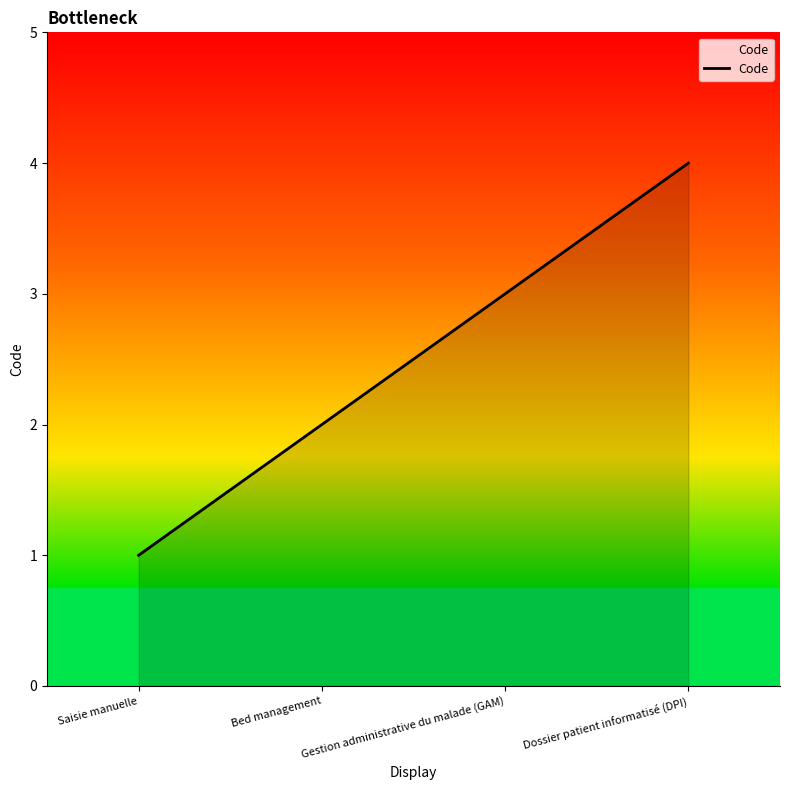

Rank the categories by value from highest to lowest.

Dossier patient informatisé (DPI), Gestion administrative du malade (GAM), Bed management, Saisie manuelle